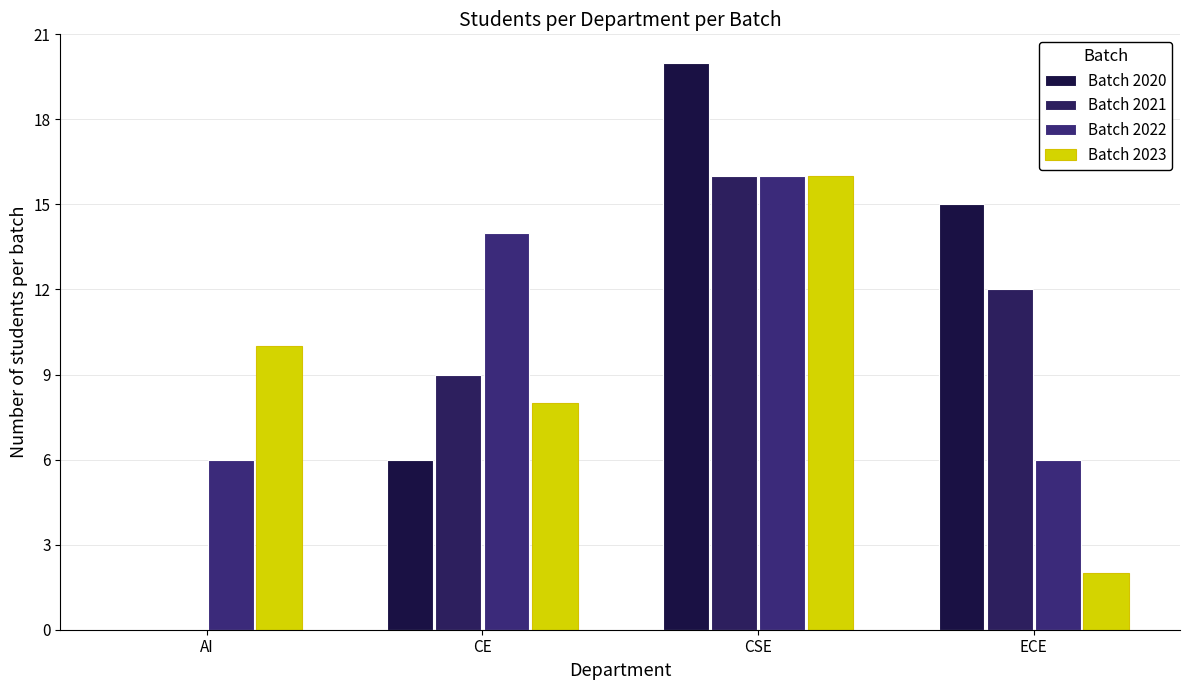

Read the Batch 2020 value at ECE.

15